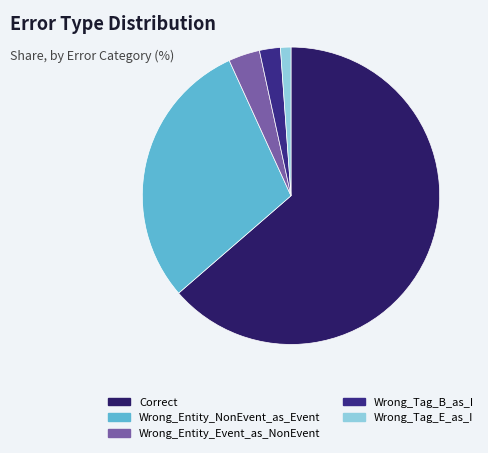

To the nearest percent, what is the difference between the Wrong_Tag_E_as_I and Correct slice percentages?

62%